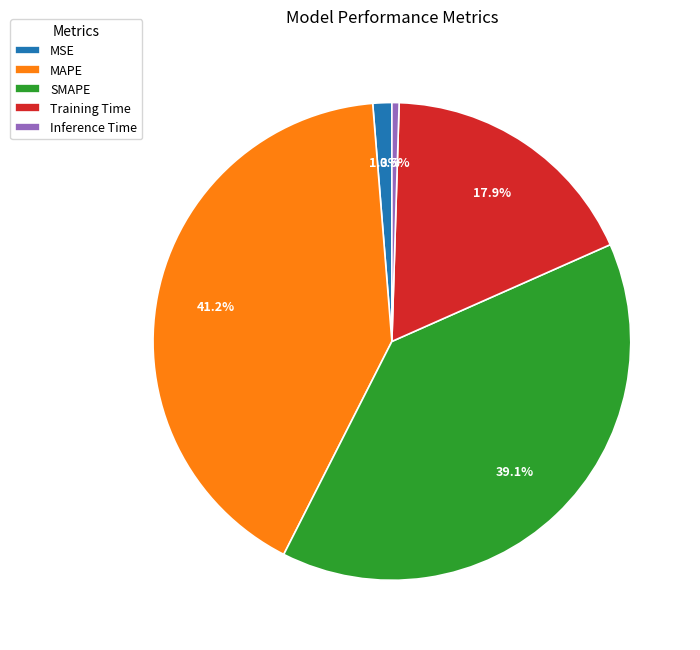

Which has a higher value, SMAPE or Training Time?

SMAPE